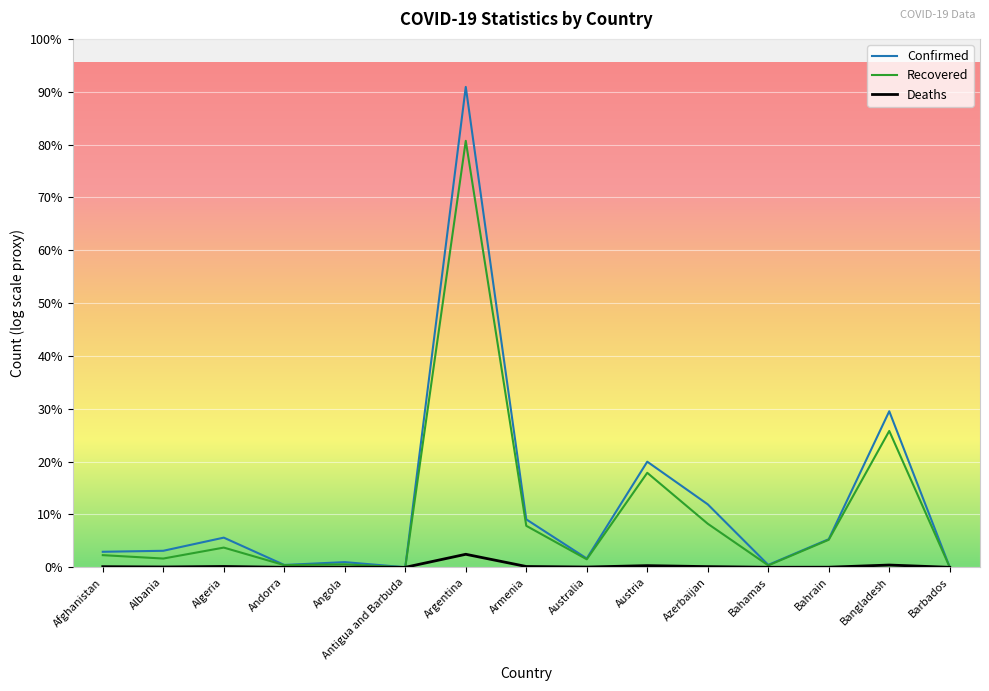

Which category has the highest value across all series?

Argentina